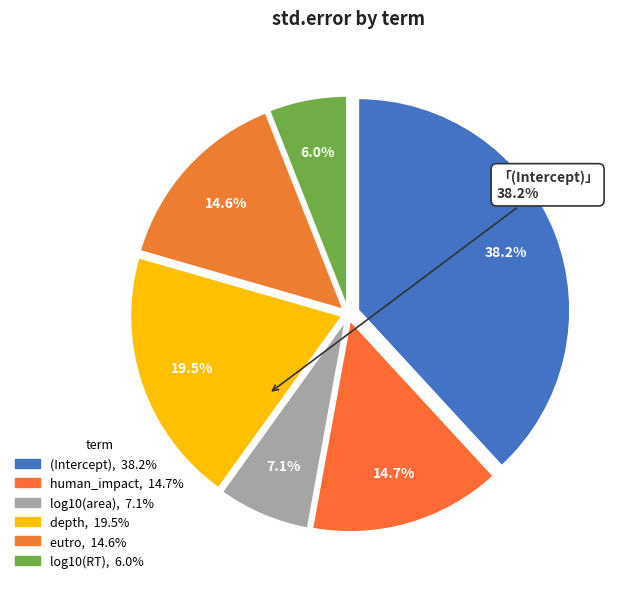

To the nearest percent, what is the average slice percentage?

17%